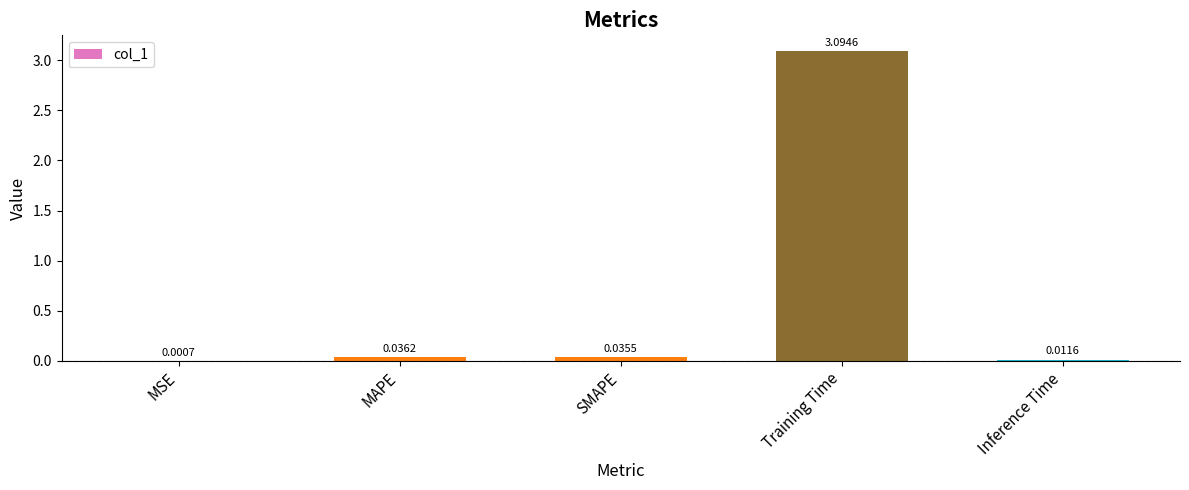

What is the change in value from Training Time to Inference Time?

-3.1